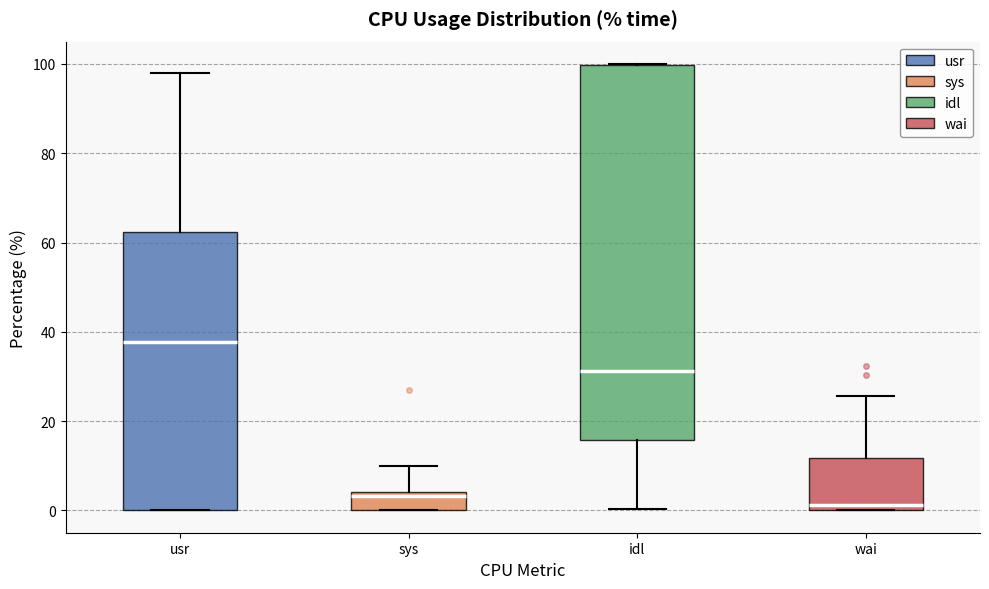

Comparing the boxes themselves (not the whiskers), which one is the tallest?

idl